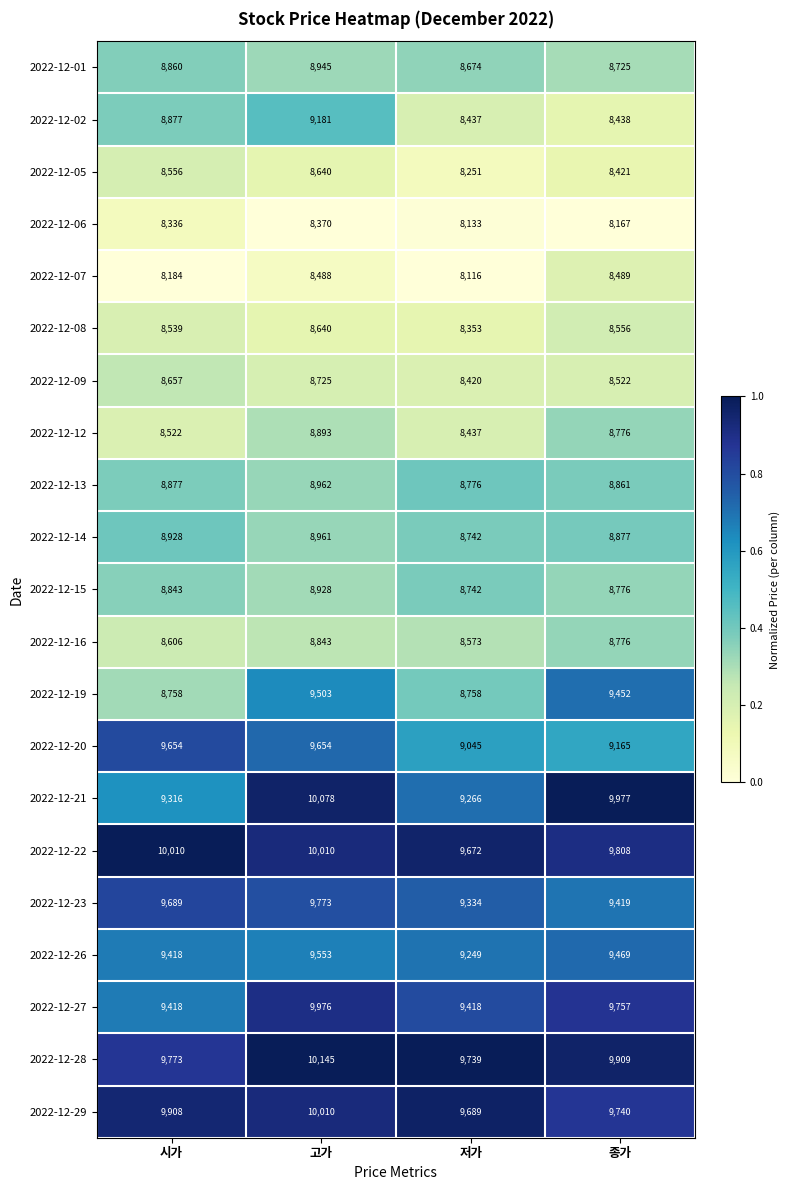

Where does the 2022-12-16 series first go above 8776?

고가